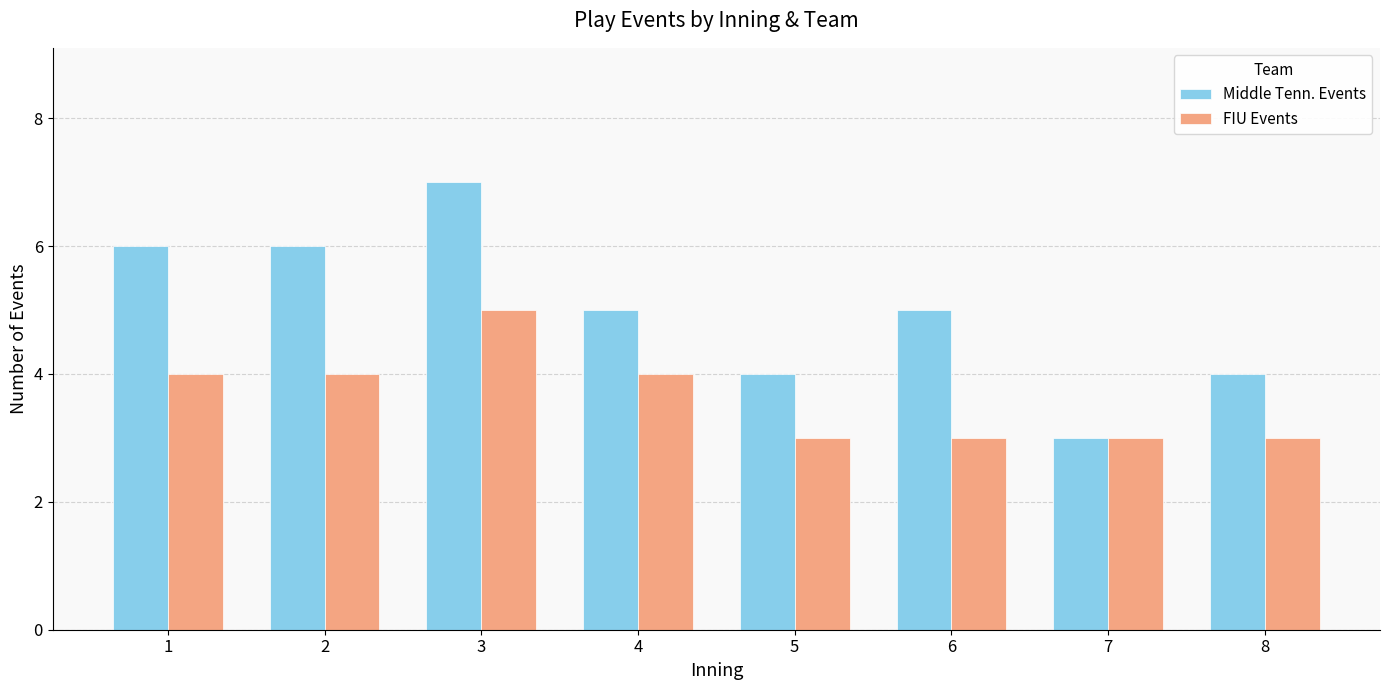

Reading left to right, extract all data points from this chart.

Middle Tenn. Events: 1=6	2=6	3=7	4=5	5=4	6=5	7=3	8=4
FIU Events: 1=4	2=4	3=5	4=4	5=3	6=3	7=3	8=3